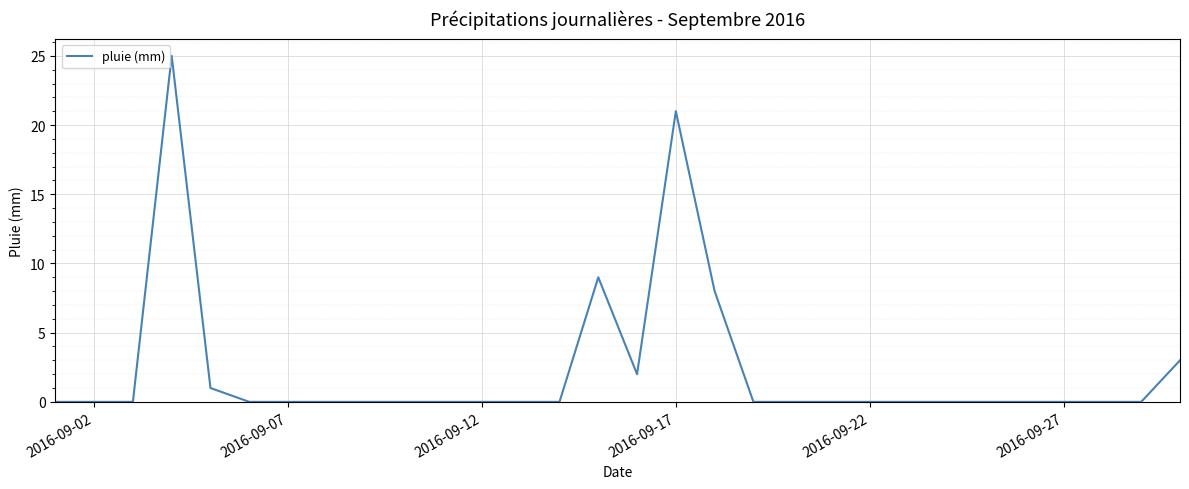

What is the difference between the maximum and minimum values?

25